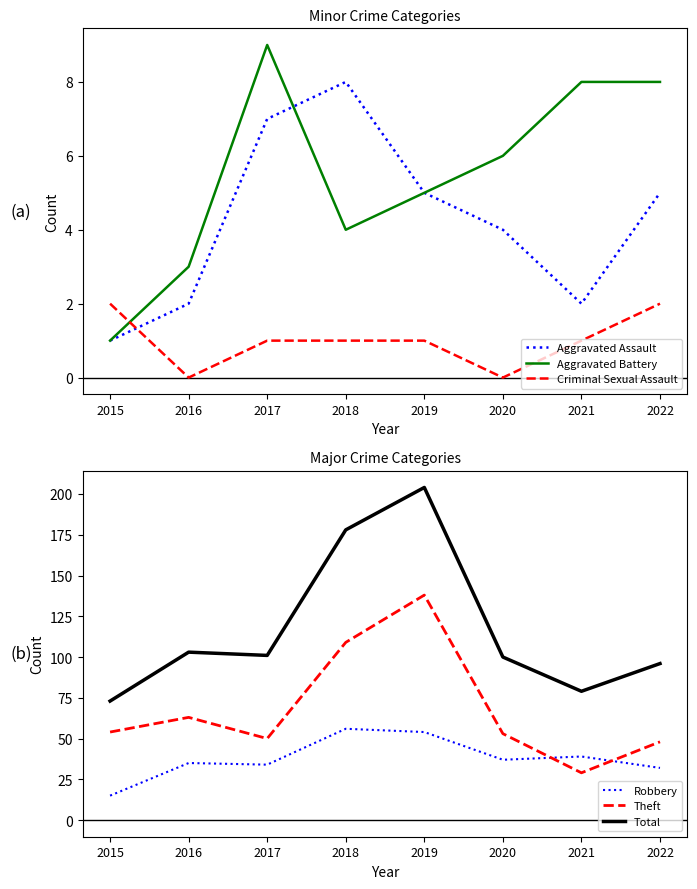

What is the greatest value displayed?

204